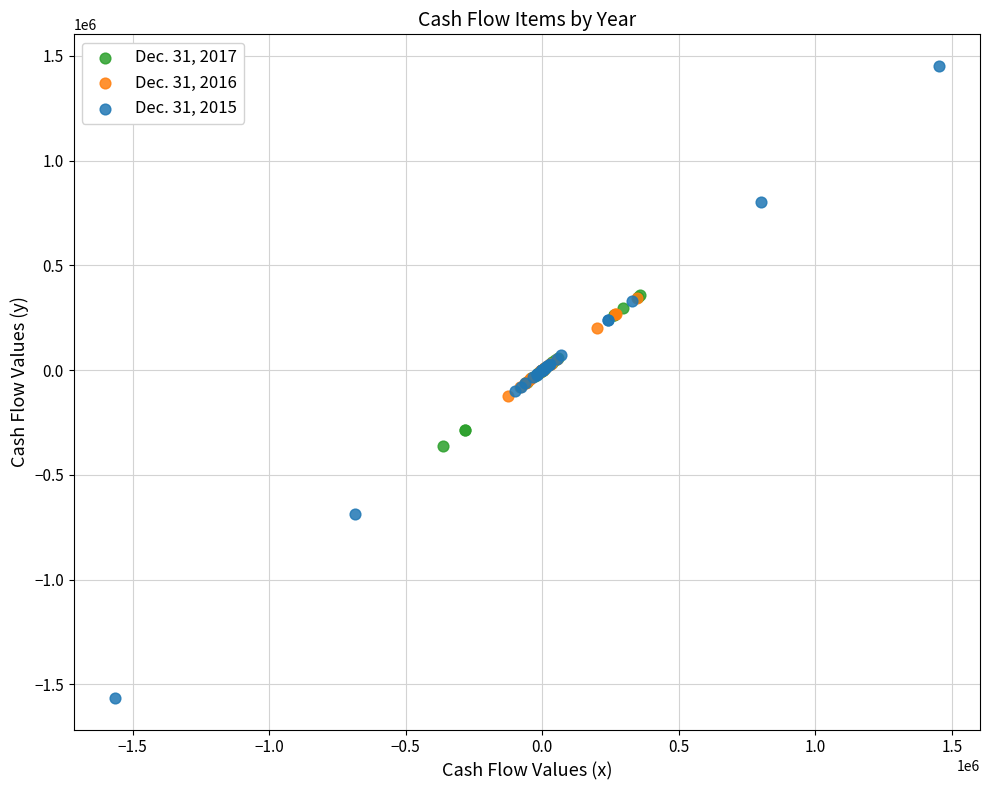

Which series contains the highest Y value?

Dec. 31, 2015